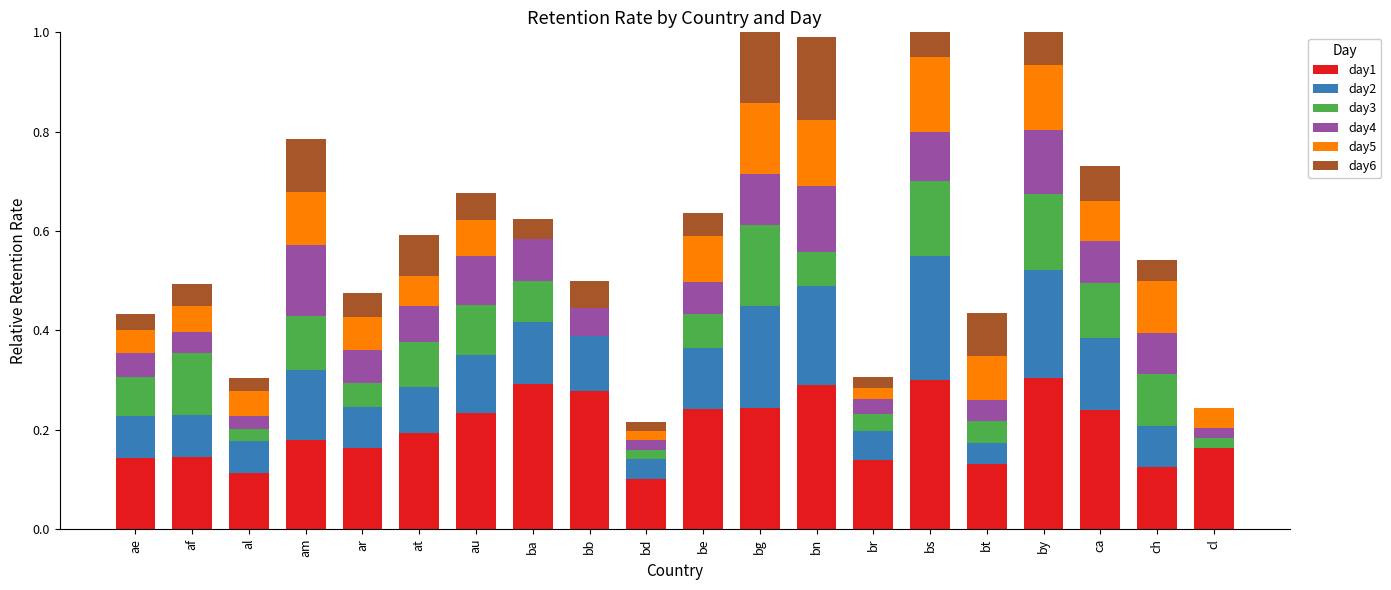

Which series has the largest range (max minus min)?

day2